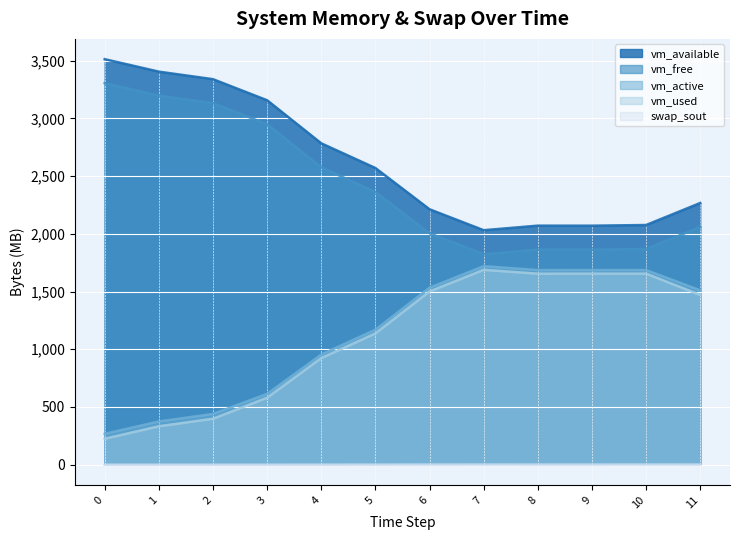

What is the value of the vm_used point at the 7th from the left?

1500.7